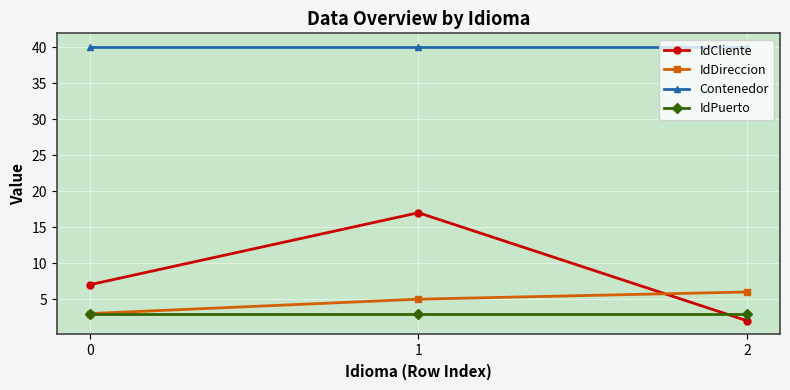

The IdPuerto series shows 1 at 0. True or false?

False